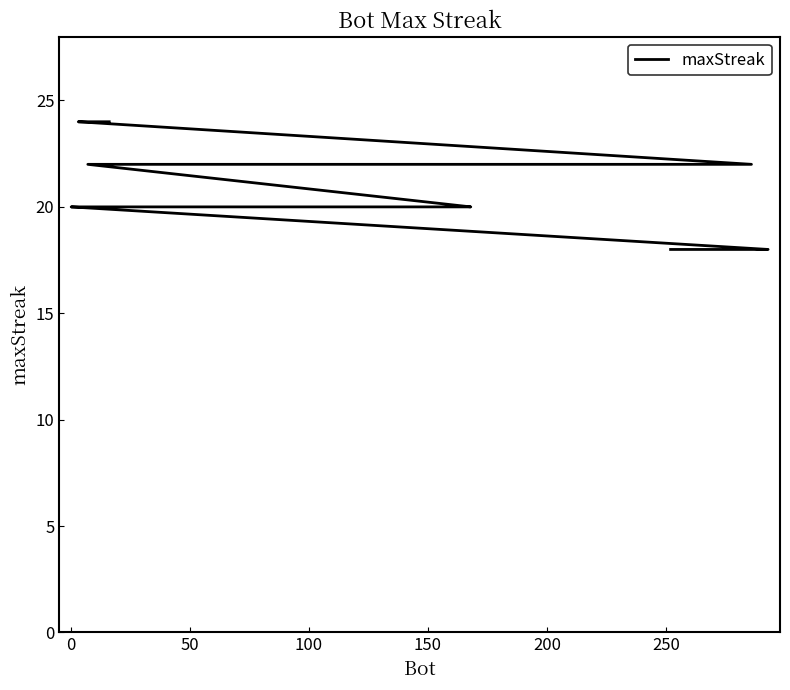

How many lines are shown in the chart?

1